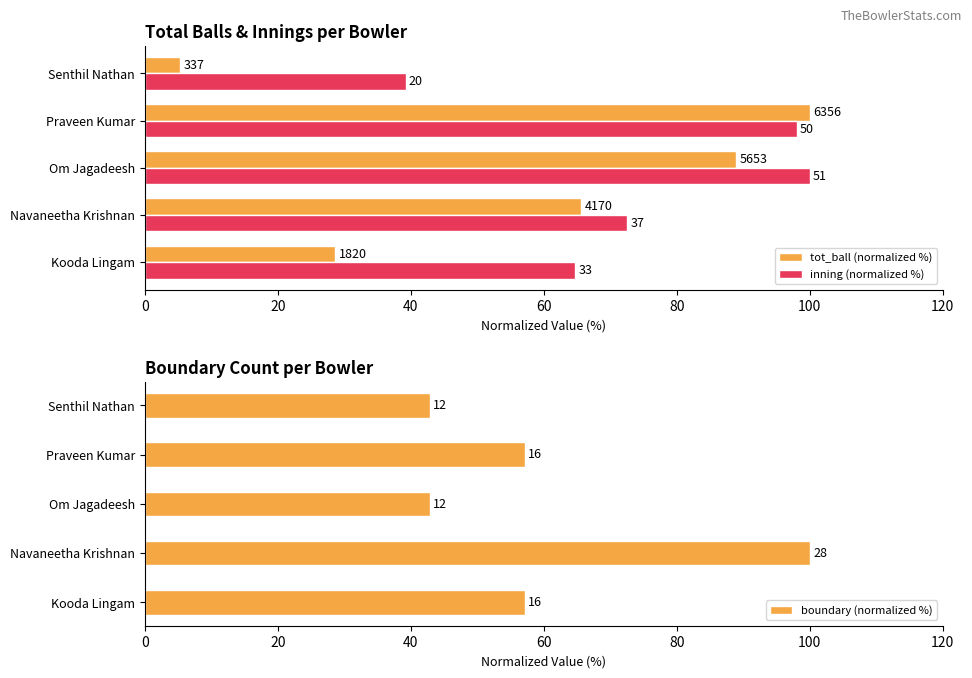

What is the difference between the highest and lowest values at Navaneetha Krishnan?

34.4